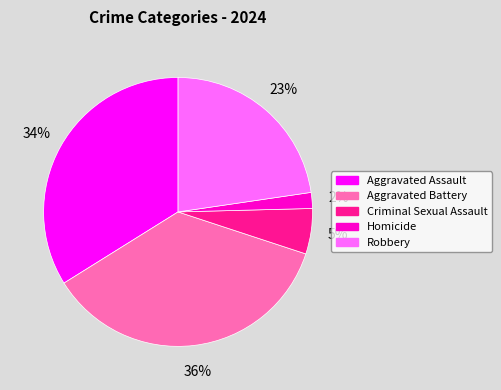

Which slice is the largest?

Aggravated Battery